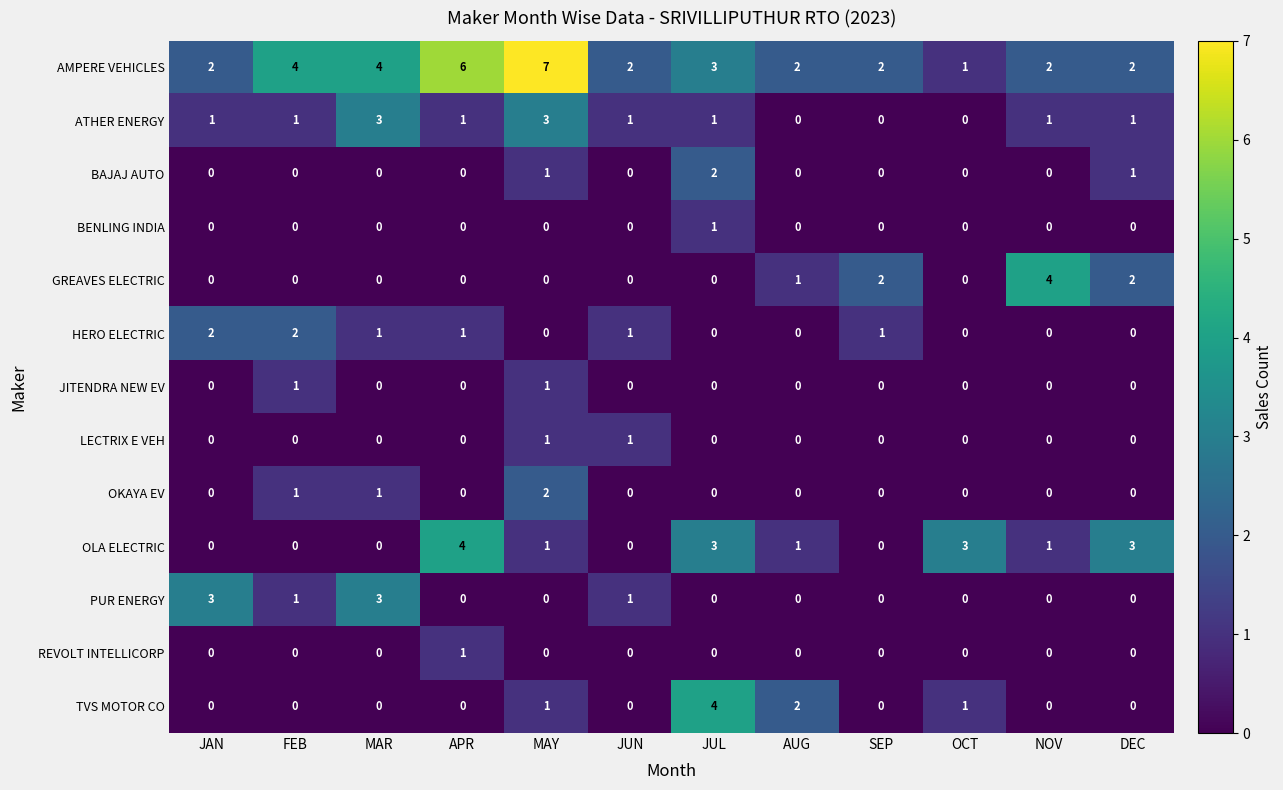

At which label does AMPERE VEHICLES reach its peak?

MAY